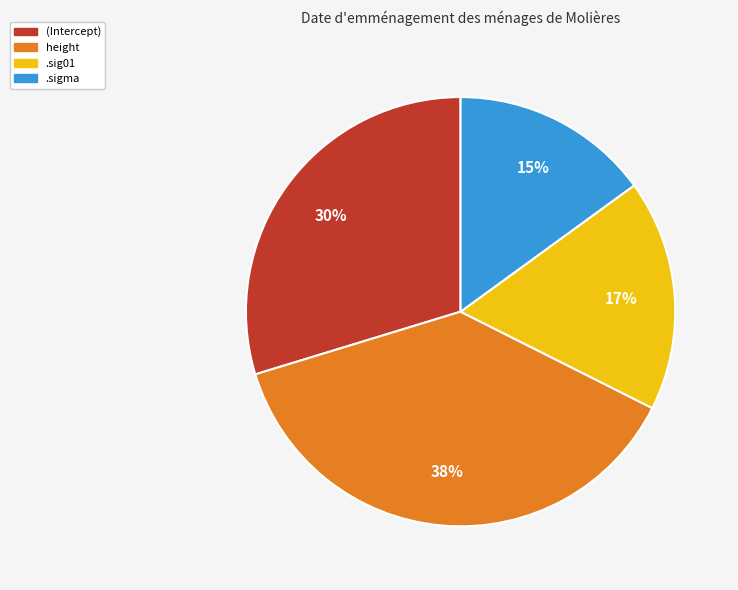

Is there any slice that represents more than half of the pie?

No